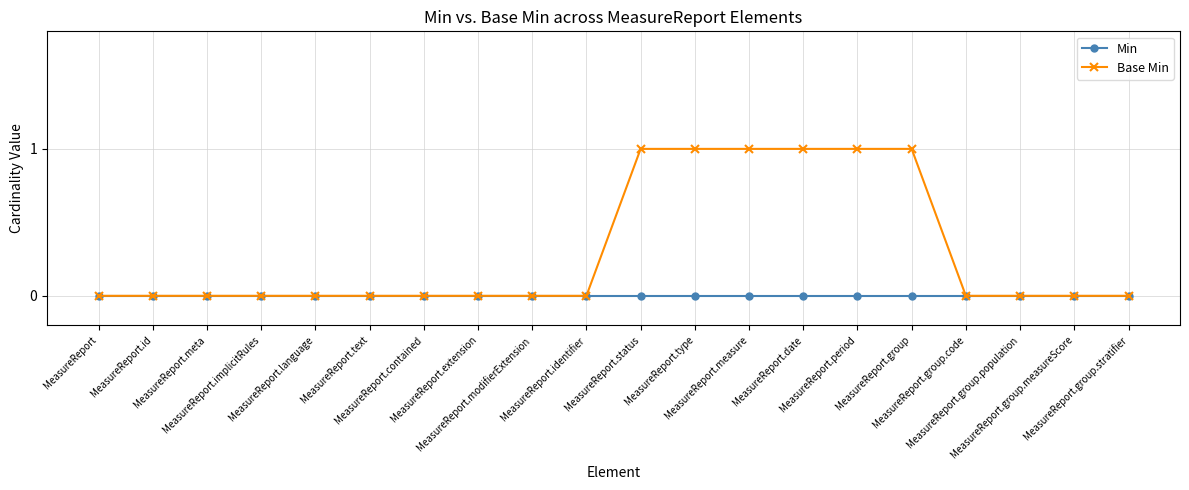

Count the number of data series in this chart.

2